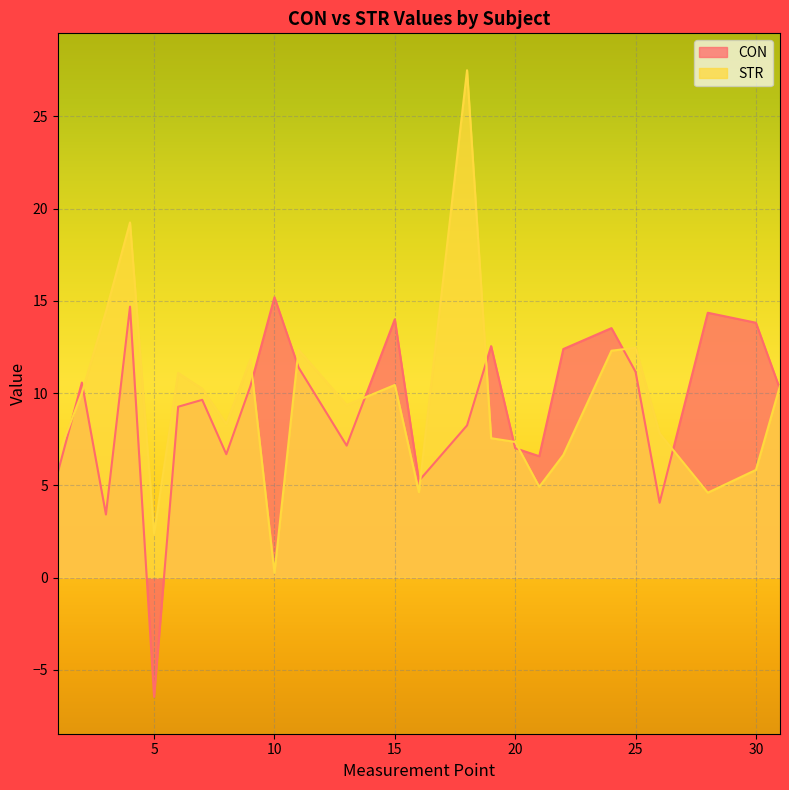

Reading left to right, list all the values displayed in this chart.

CON: 5.7	10.6	3.4	14.7	-6.5	9.3	9.6	6.7	10.4	15.2	11.4	7.2	14.0	5.2	8.2	12.5	7.0	6.6	12.4	13.5	11.2	4.1	14.4	13.8	10.2
STR: 6.6	10.0	14.4	19.2	2.4	11.1	10.2	8.3	11.8	0.3	12.3	9.4	10.4	4.6	27.5	7.6	7.3	4.9	6.6	12.3	12.5	7.8	4.6	5.8	10.4